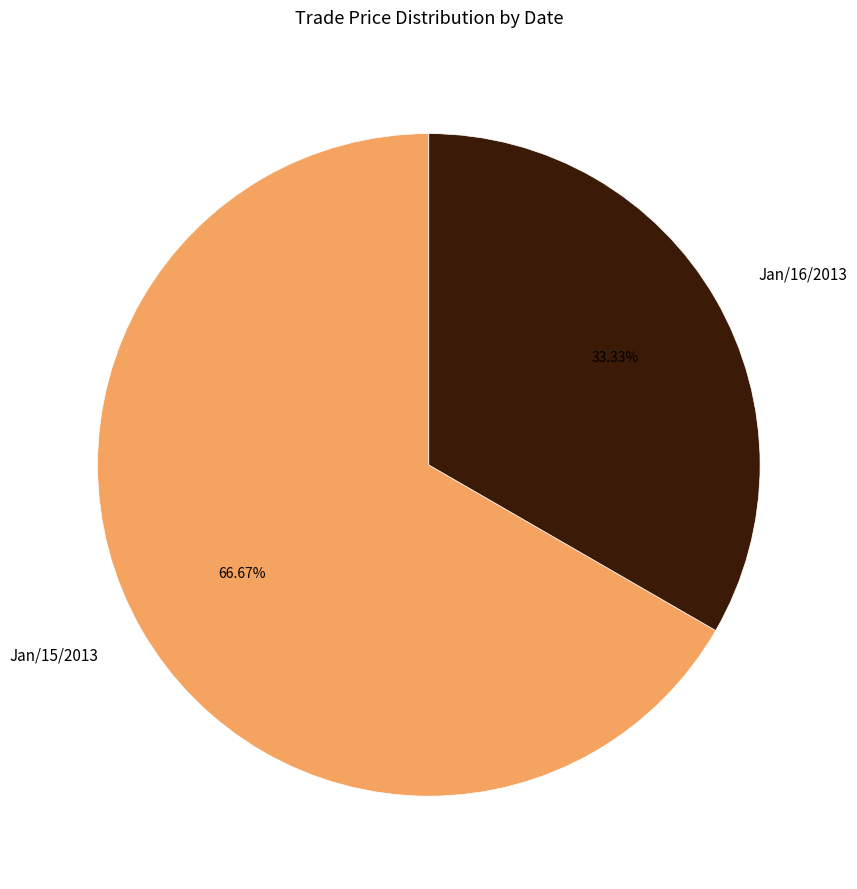

To the nearest percent, what is the average slice percentage?

50%